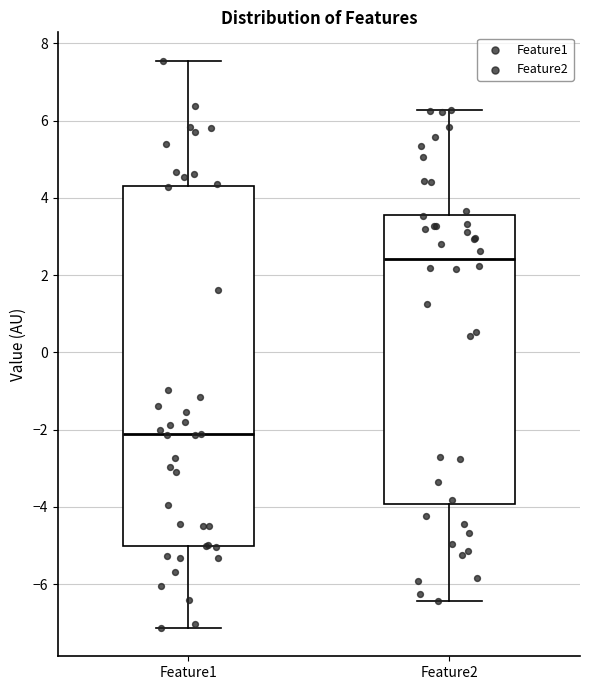

Reading left to right, transcribe this box plot: for each box, give where its median line is, the range the box spans, and where its two whiskers end, as read against the y-axis. The values are not printed on the chart, so give them approximately, as read against the axis.

Feature1: median -2.2, box -5.0 to 4.2, whiskers -7.2 to 7.6
Feature2: median 2.4, box -4.0 to 3.6, whiskers -6.4 to 6.2